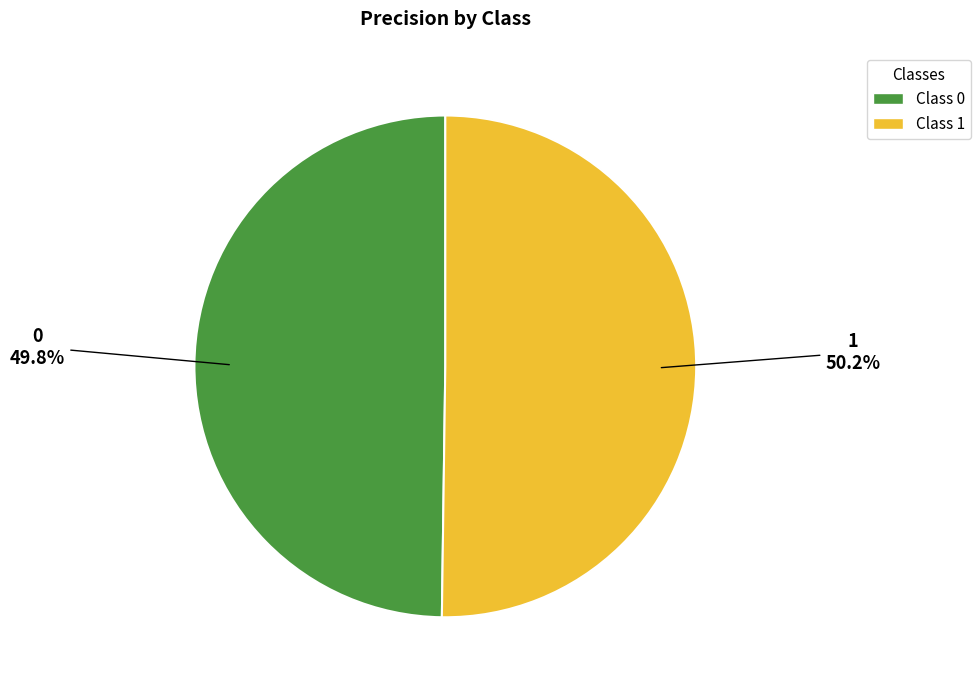

Is there any slice that represents more than half of the pie?

Yes